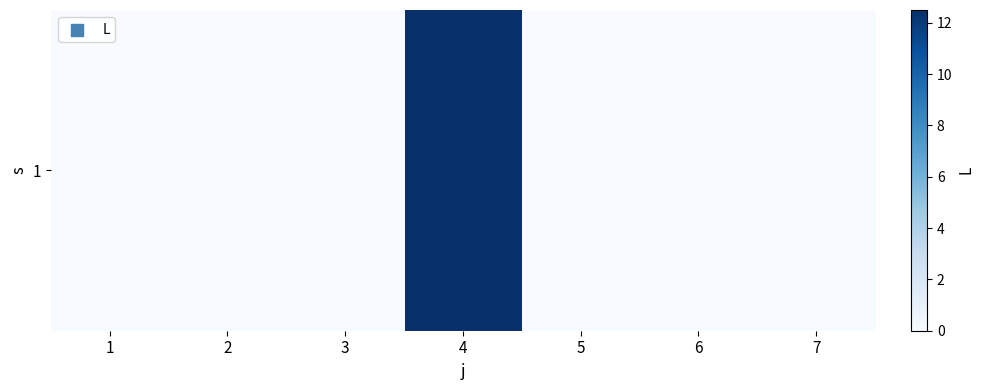

Which label corresponds to the largest value in the chart?

4